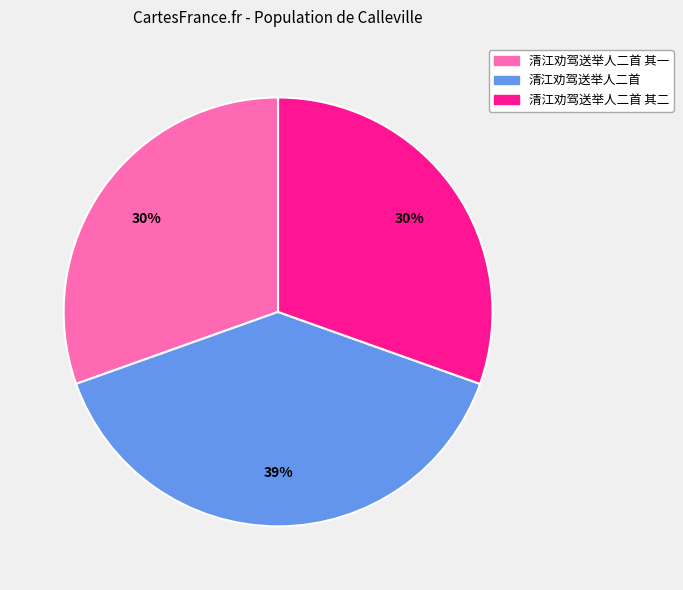

Is it true that 清江劝驾送举人二首 其二 is 21% of the pie?

False